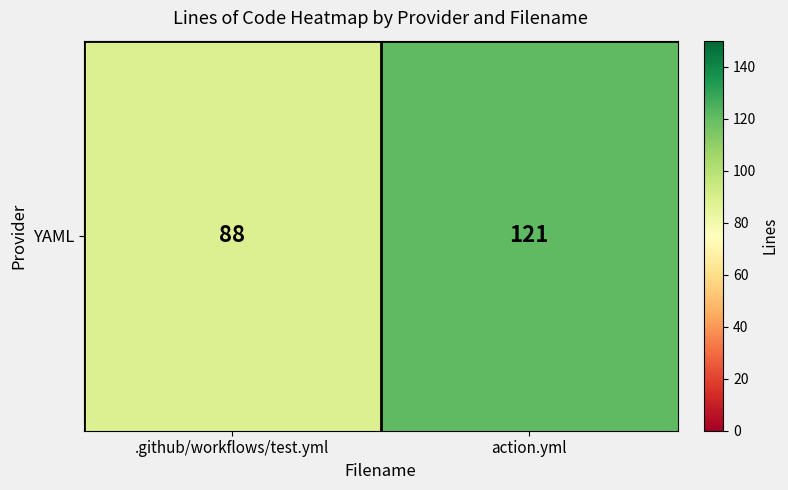

What is the ratio of the value at .github/workflows/test.yml to the value at action.yml?

0.7